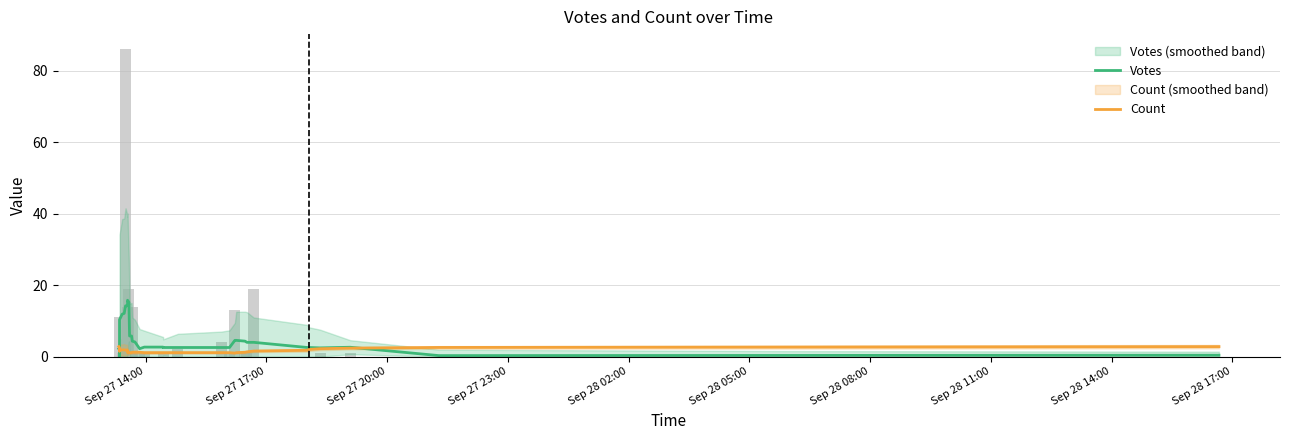

Between Sep 27 23:00 and Sep 28 17:00, which series saw the biggest shift?

Votes